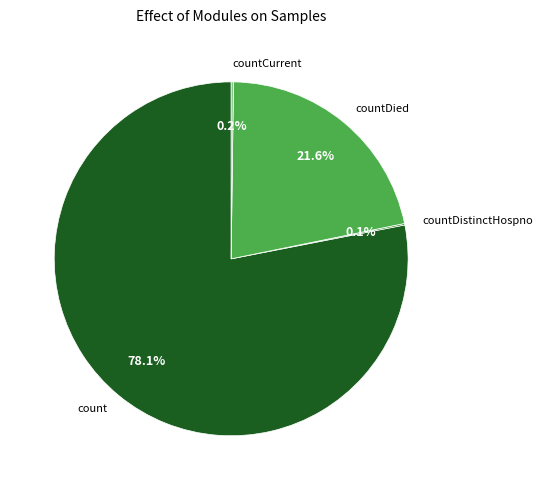

Does any single category account for the majority?

Yes